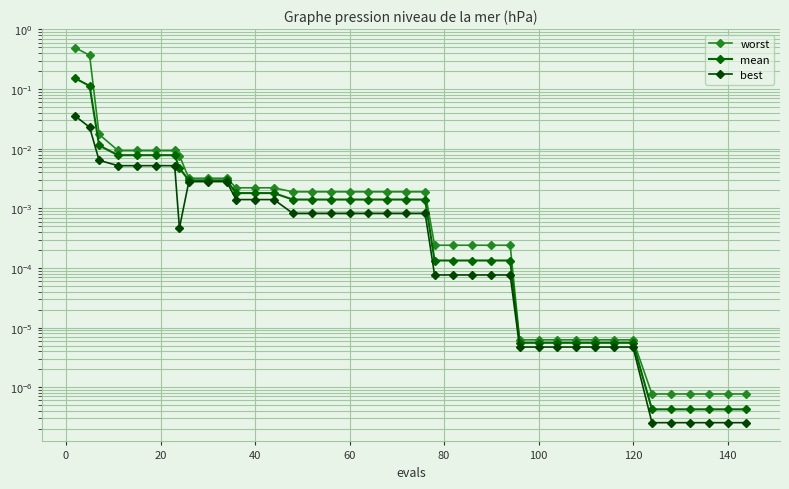

Which series has the largest total across all categories?

worst